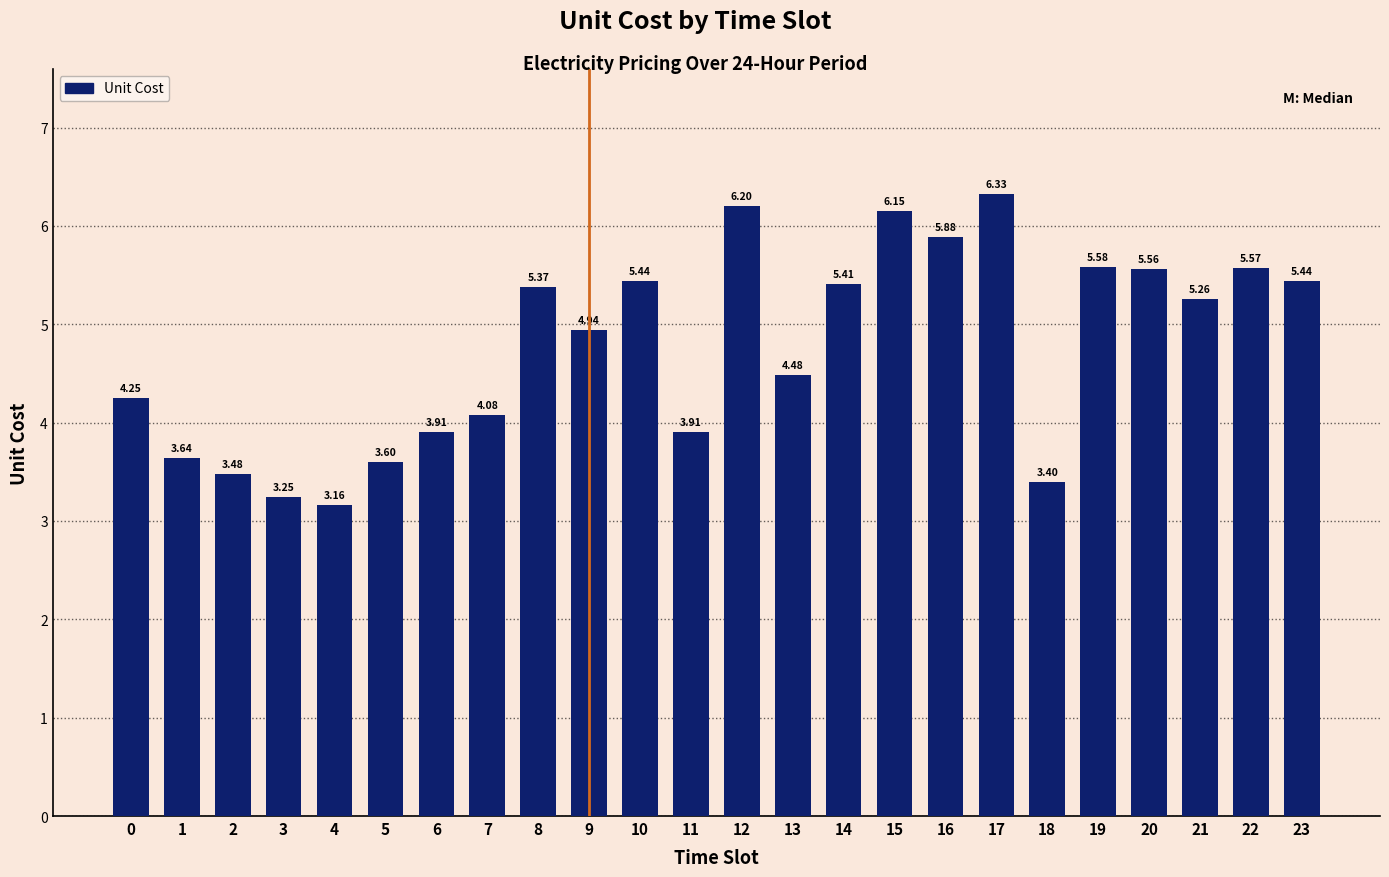

What is the change in value from 12 to 20?

-0.6